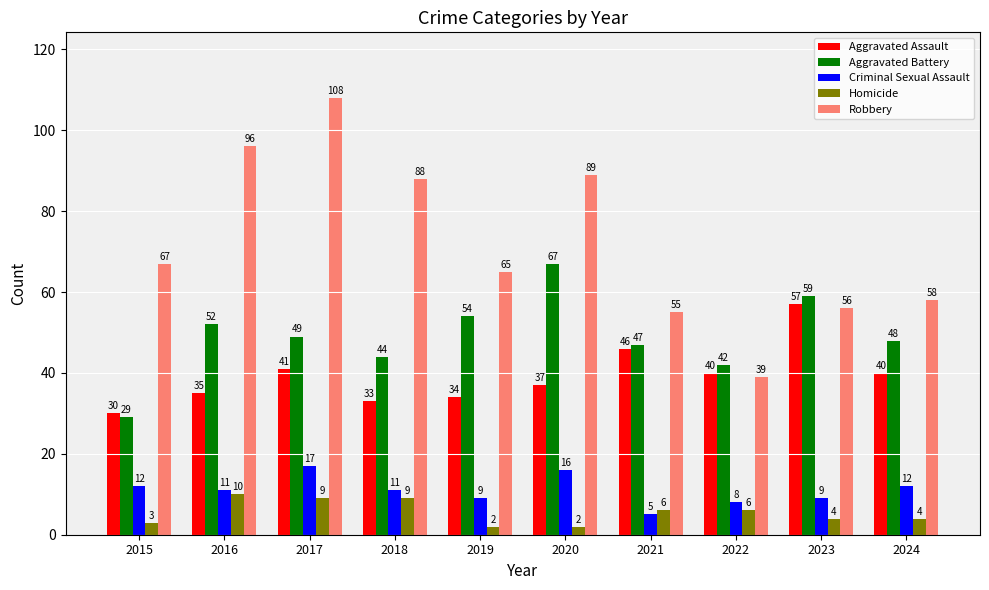

What is the maximum value for Robbery?

108